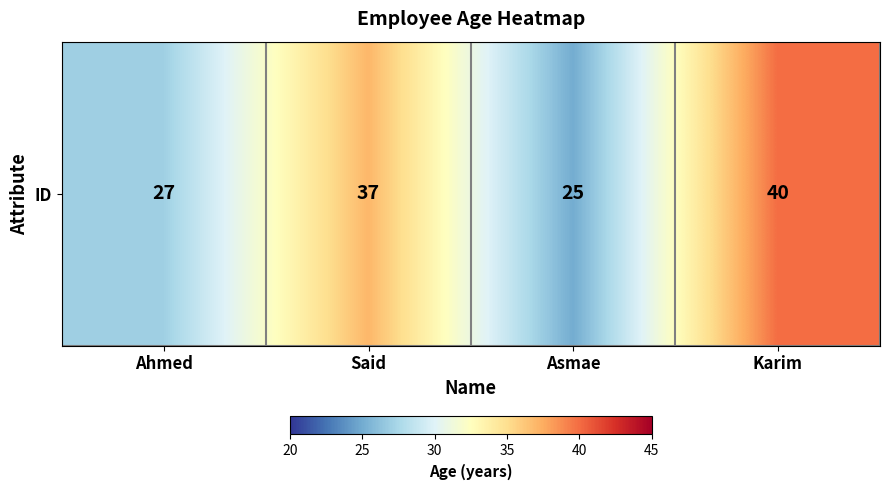

Which category has the lowest value across all series?

Asmae